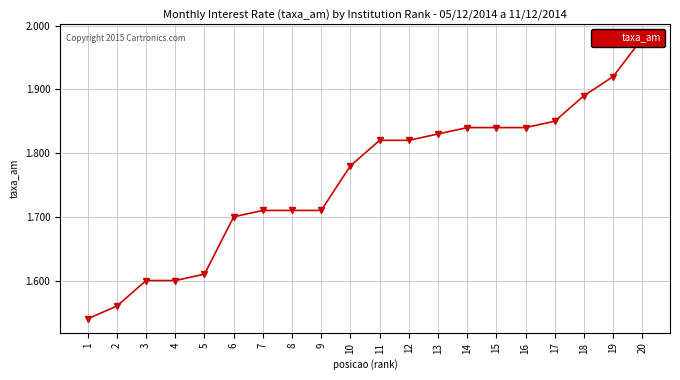

What is the ratio of the value at 3 to the value at 7?

0.9